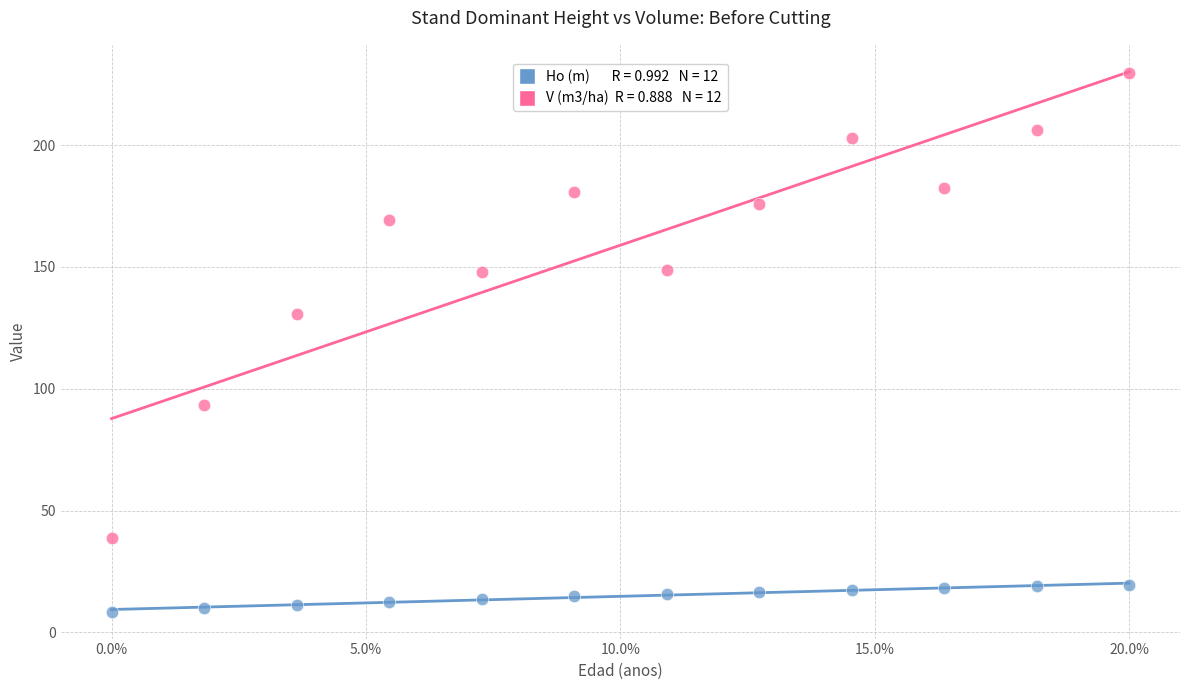

Across all data points, what is the range of X values (max minus min)?

20.0